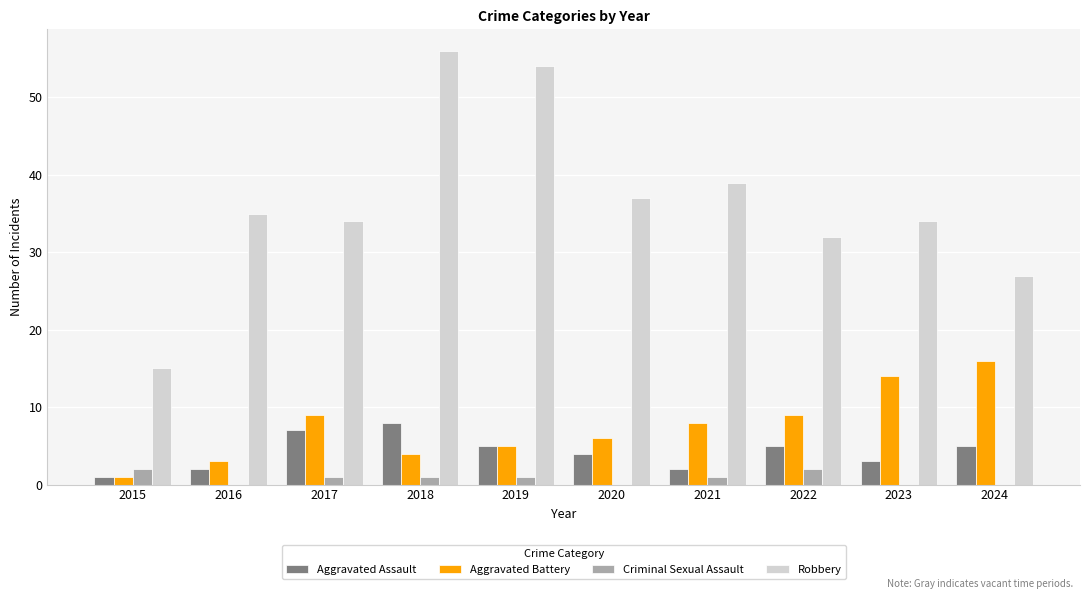

What is the maximum value shown in the chart?

56